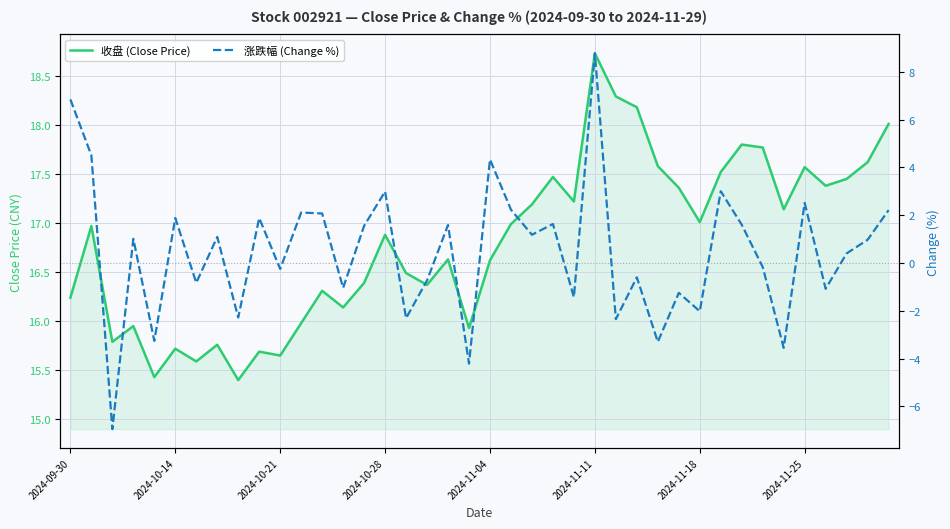

Which series has the widest spread of values?

涨跌幅 (Change %)